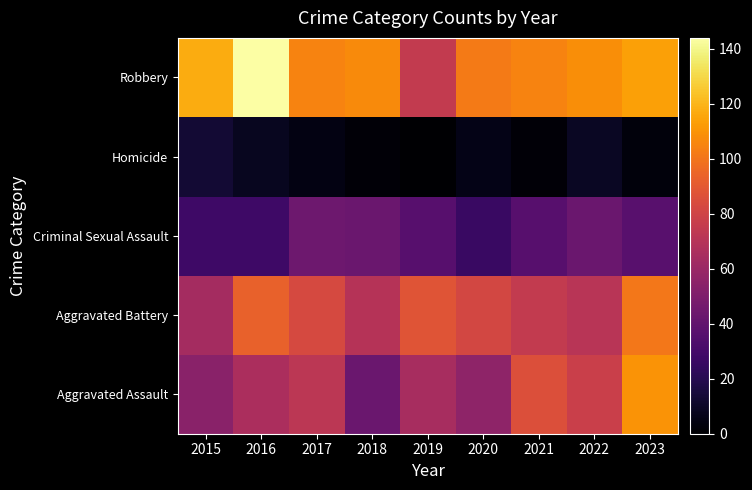

How many series are shown in this chart?

5